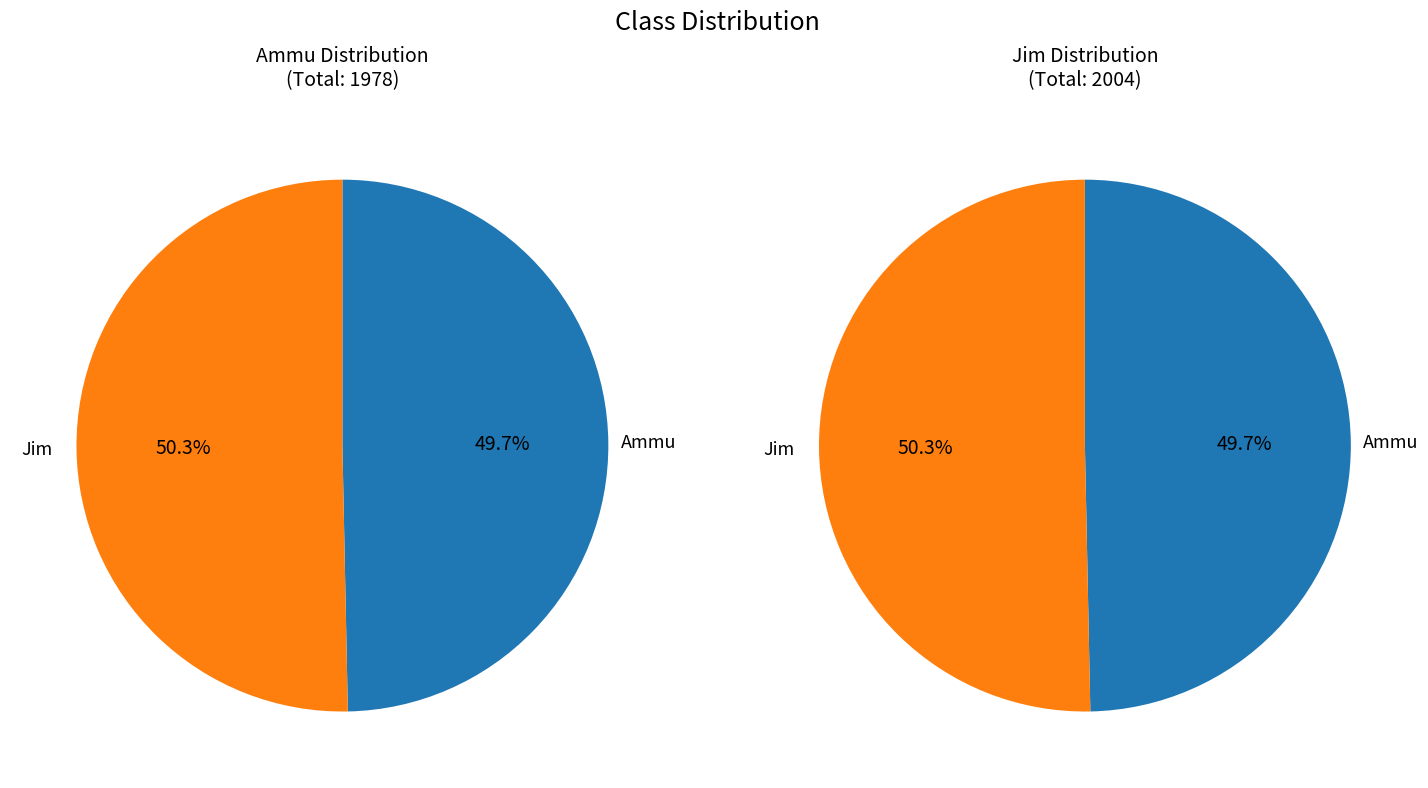

To the nearest percent, what portion does Ammu represent?

50%